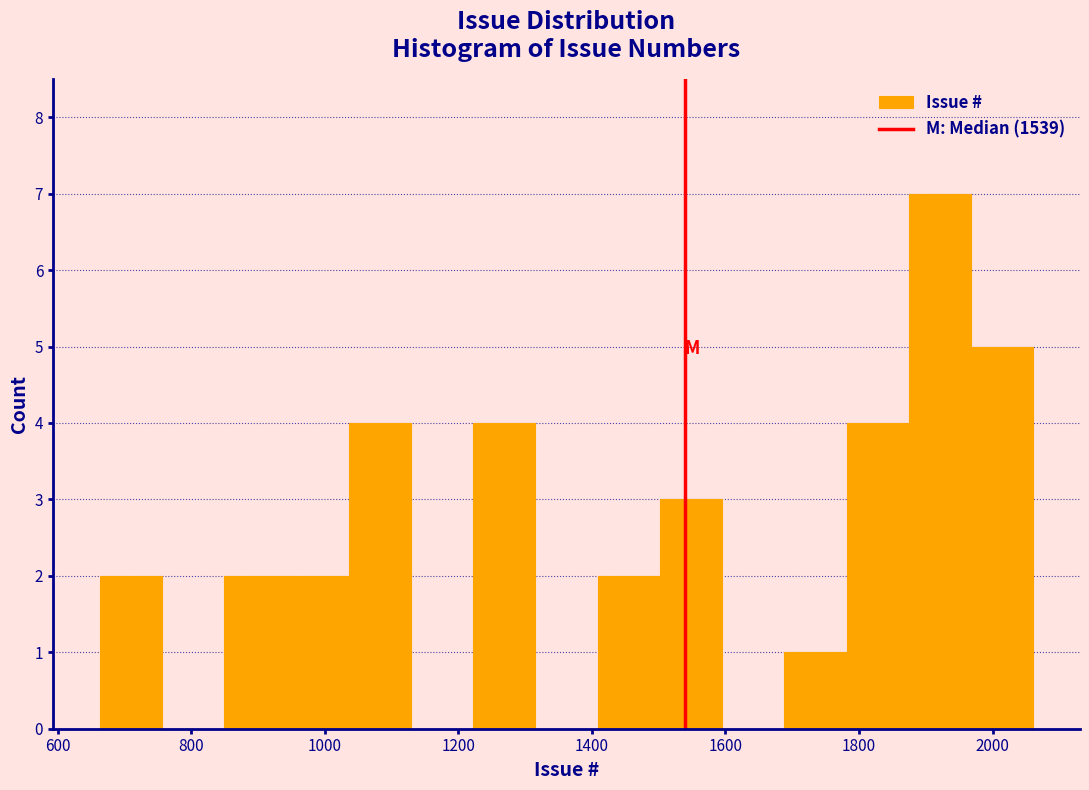

Which range on the x-axis has the tallest bar?

1880 to 1960